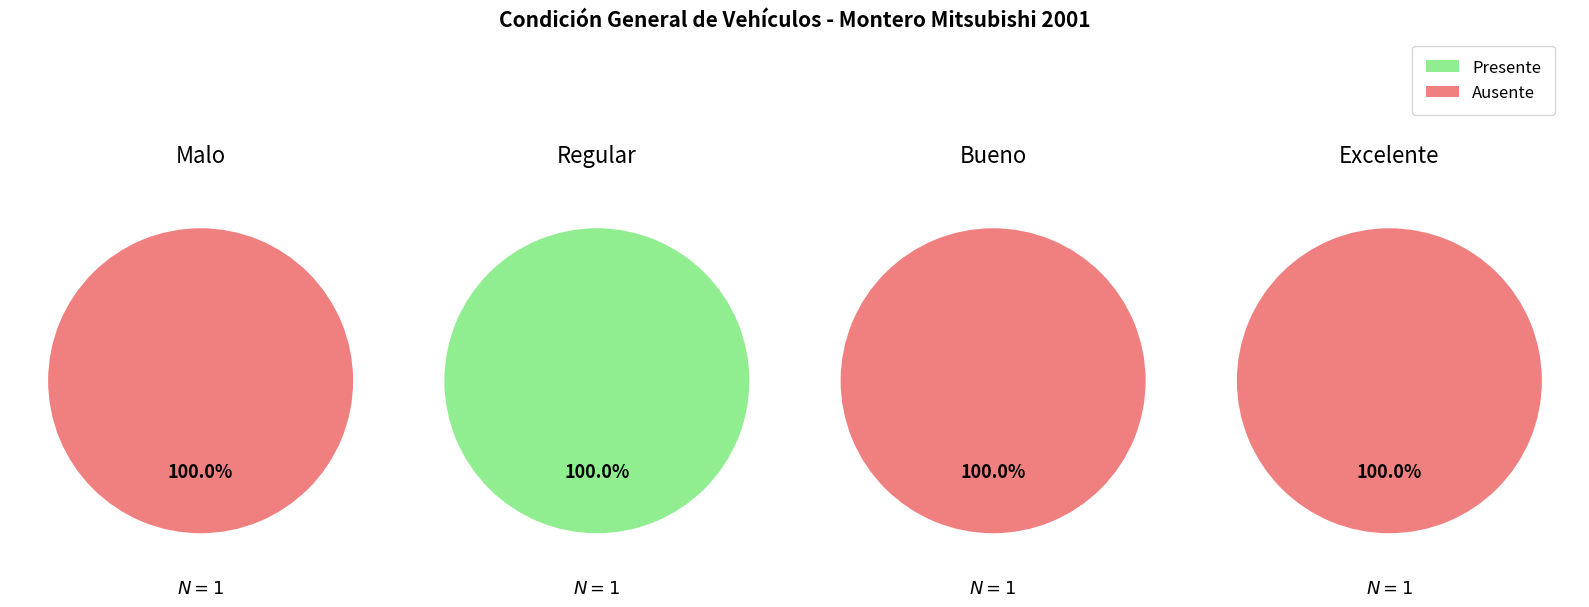

What is the difference between the highest and lowest values at 2?

1